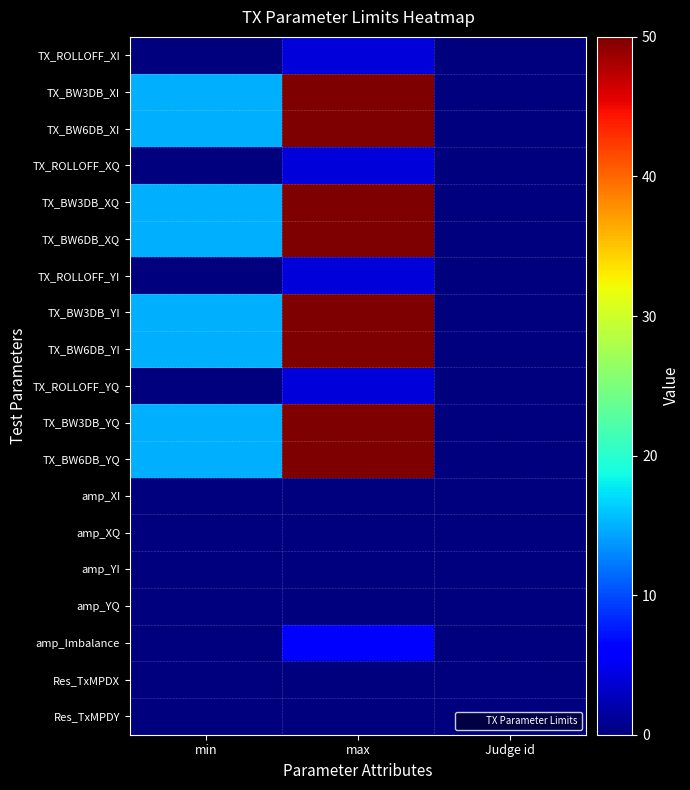

At which category is the sum across all series the highest?

max